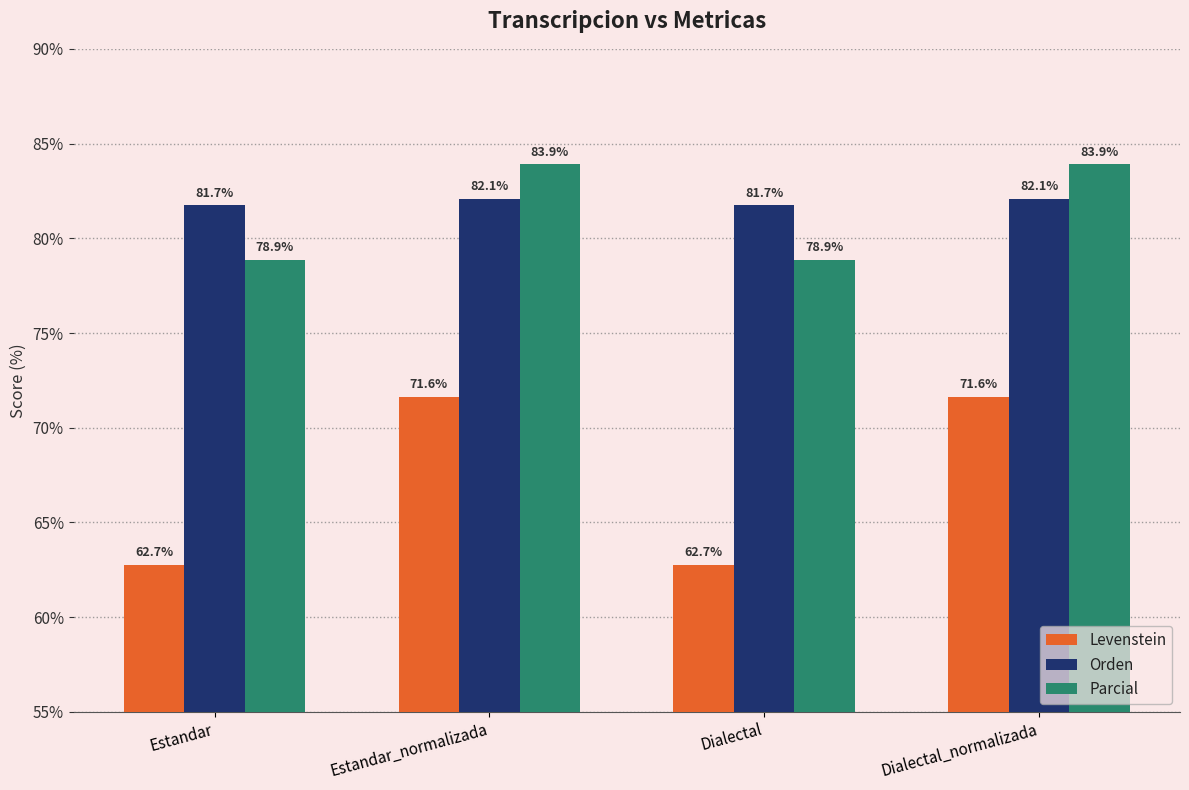

At how many categories does at least one series exceed 74?

4